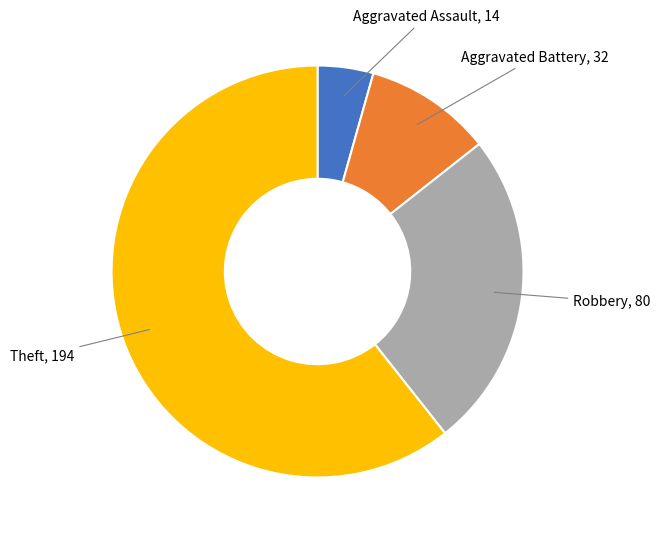

Count the number of slices in the pie.

4